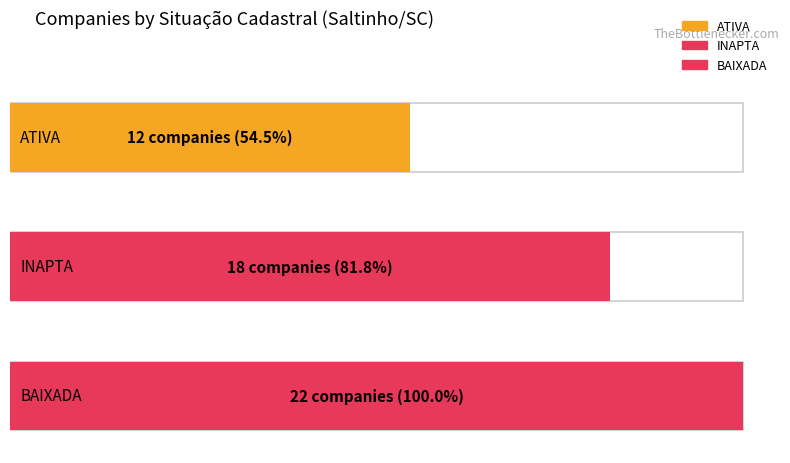

Is it true that the value at BAIXADA is 22?

True